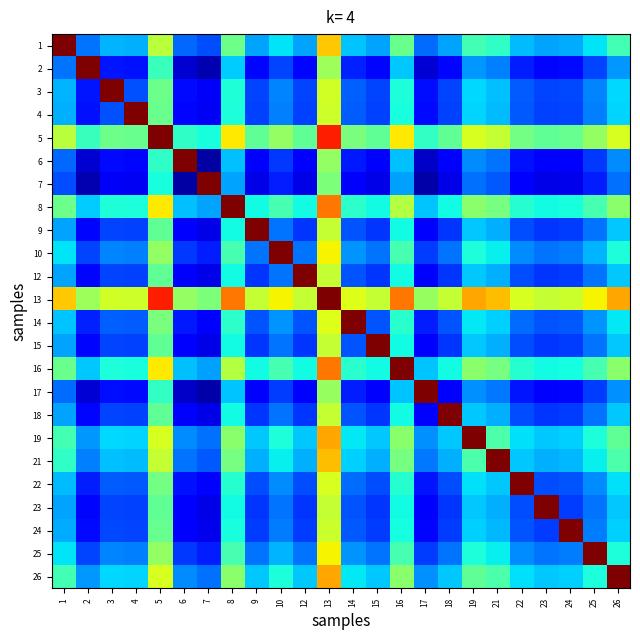

Rank the series by their maximum value, from highest to lowest.

1, 2, 3, 4, 5, 6, 7, 8, 9, 10, 12, 13, 14, 15, 16, 17, 18, 19, 21, 22, 23, 24, 25, 26